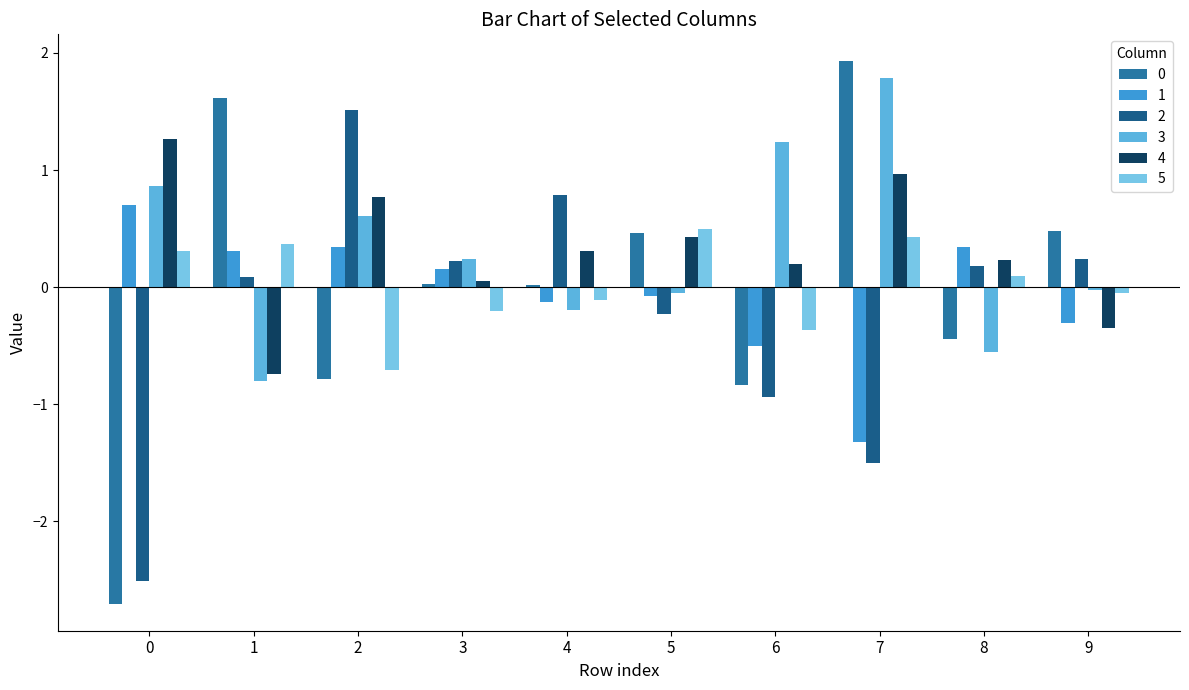

Reading left to right, list all the values displayed in this chart.

0: 0=-2.7	1=1.6	2=-0.8	3=0.0	4=0.0	5=0.5	6=-0.8	7=1.9	8=-0.4	9=0.5
1: 0=0.7	1=0.3	2=0.3	3=0.2	4=-0.1	5=-0.1	6=-0.5	7=-1.3	8=0.3	9=-0.3
2: 0=-2.5	1=0.1	2=1.5	3=0.2	4=0.8	5=-0.2	6=-0.9	7=-1.5	8=0.2	9=0.2
3: 0=0.9	1=-0.8	2=0.6	3=0.2	4=-0.2	5=-0.1	6=1.2	7=1.8	8=-0.6	9=-0.0
4: 0=1.3	1=-0.7	2=0.8	3=0.0	4=0.3	5=0.4	6=0.2	7=1.0	8=0.2	9=-0.3
5: 0=0.3	1=0.4	2=-0.7	3=-0.2	4=-0.1	5=0.5	6=-0.4	7=0.4	8=0.1	9=-0.0